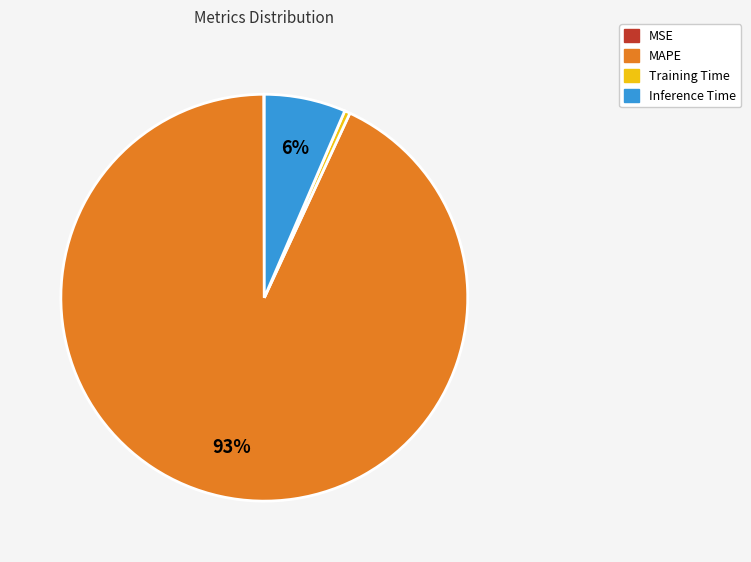

True or false: Inference Time accounts for 18% of the total.

False